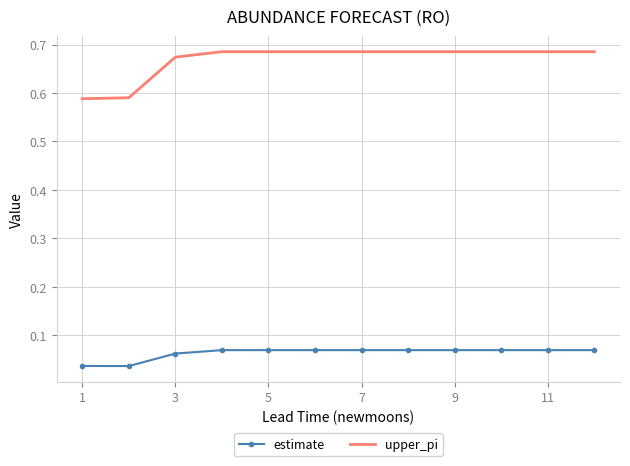

True or false: estimate and upper_pi intersect in this chart.

False